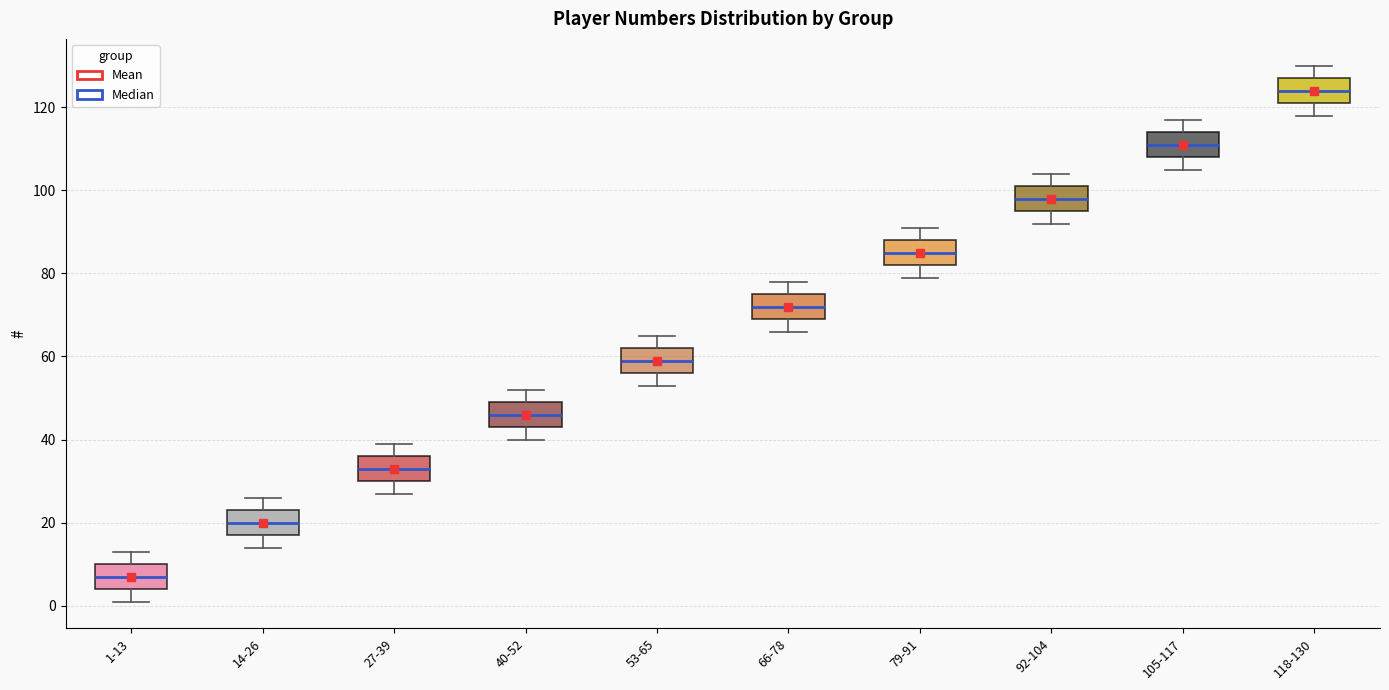

Which box has the lowest median line?

1-13